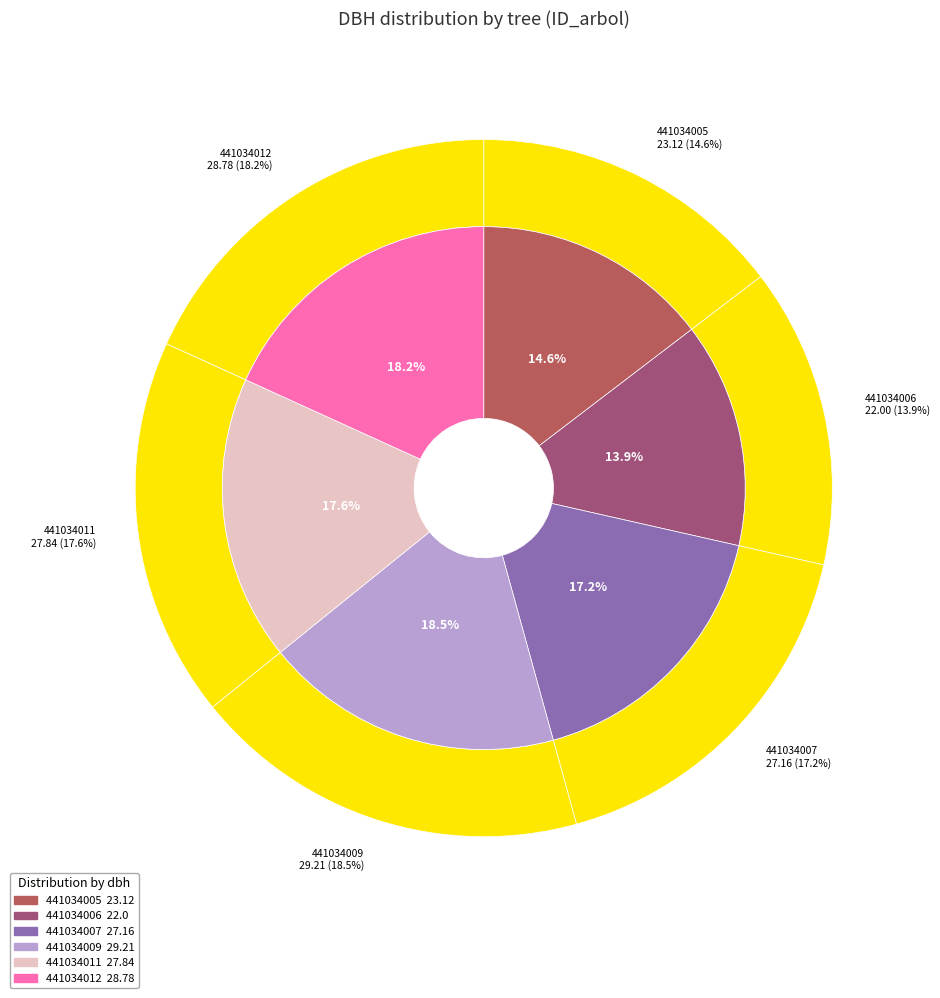

How many segments does this pie chart have?

6